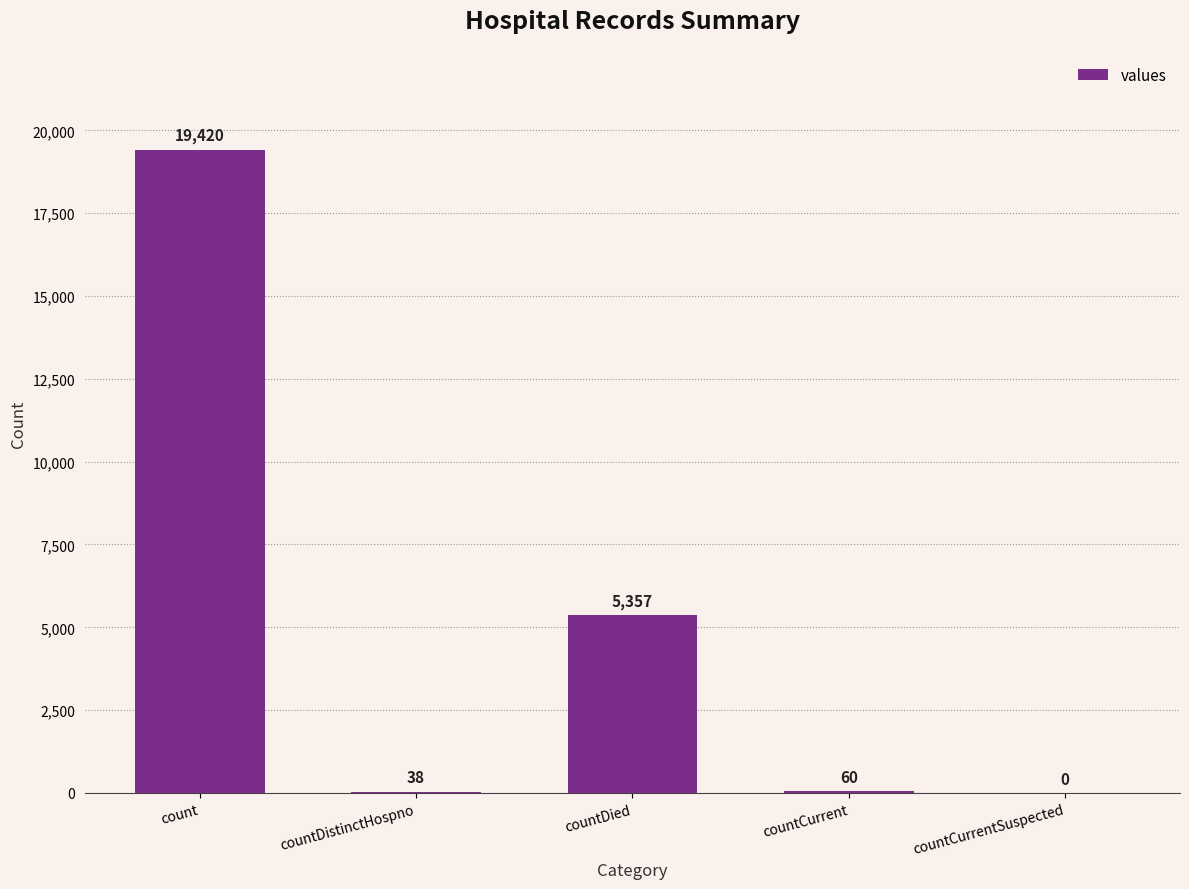

What is the greatest value displayed?

19420